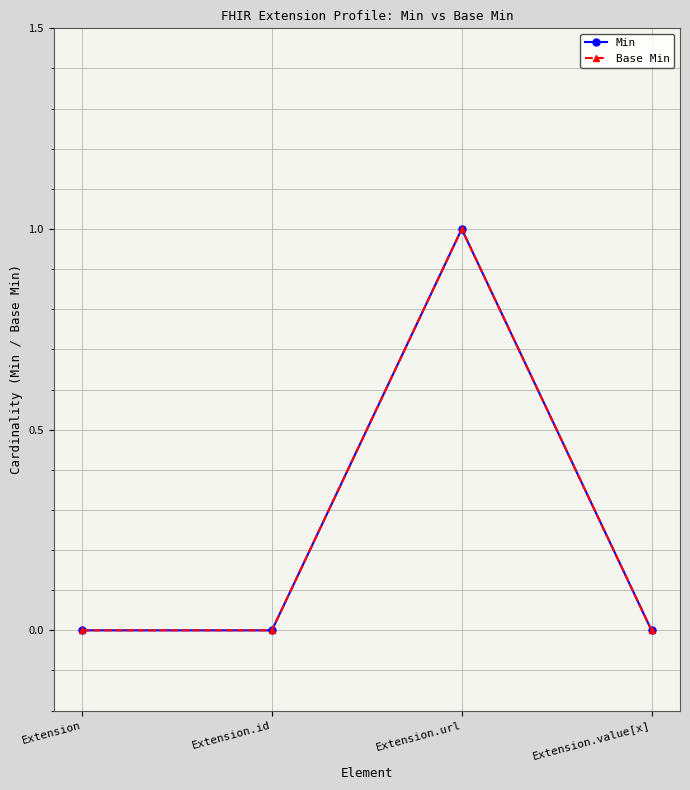

How many Base Min values are between 0 and 1?

4